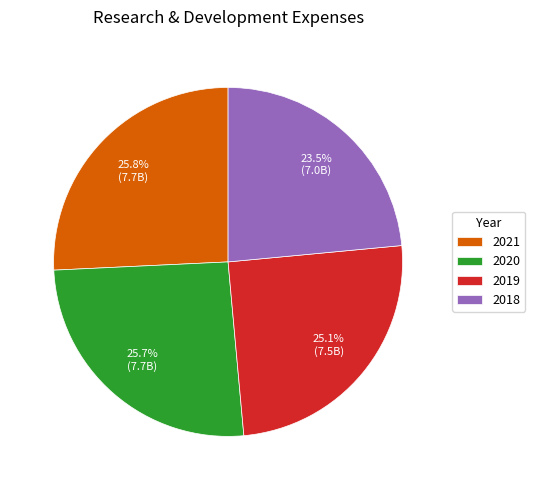

Does 2018 account for over 50% of the chart?

No